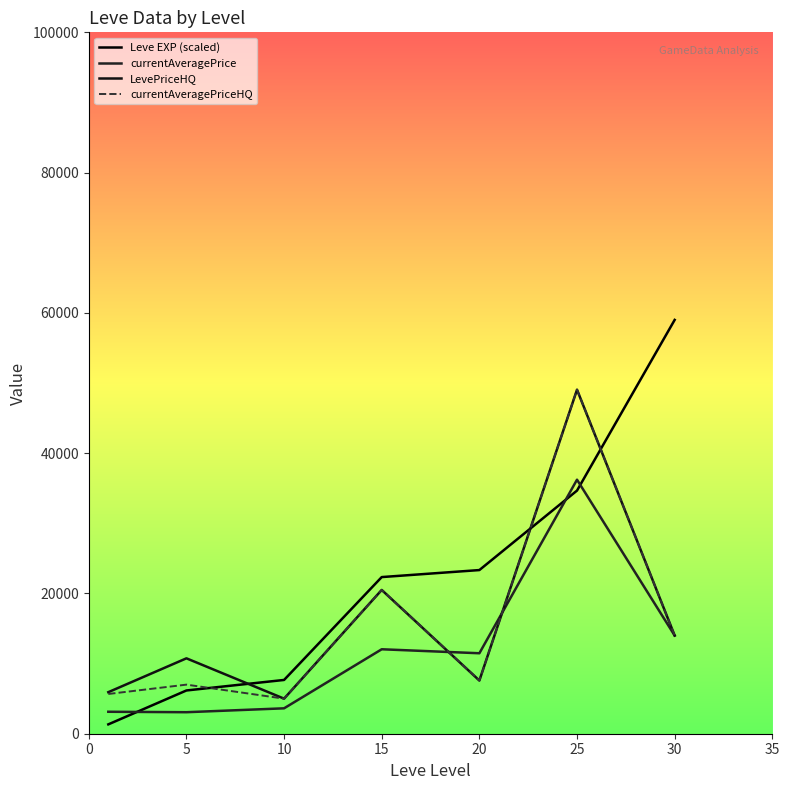

True or false: LevePriceHQ and currentAveragePriceHQ intersect in this chart.

False